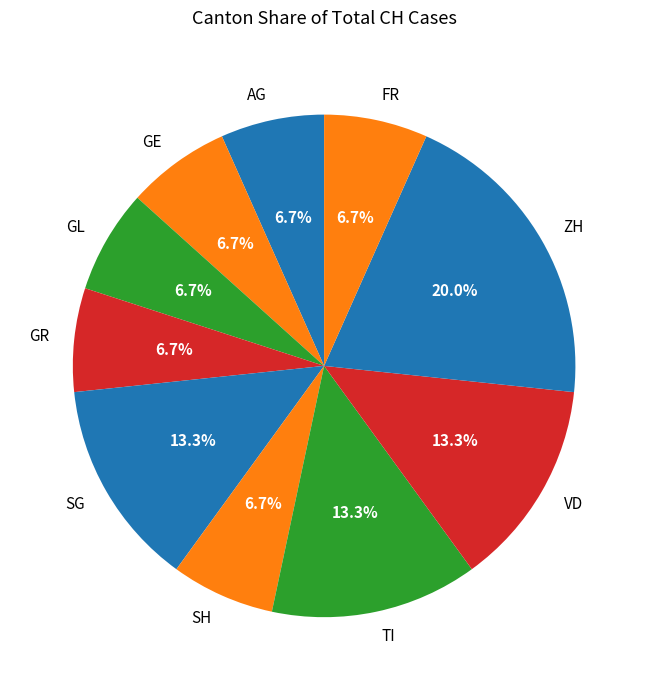

How many slices are in this pie chart?

10